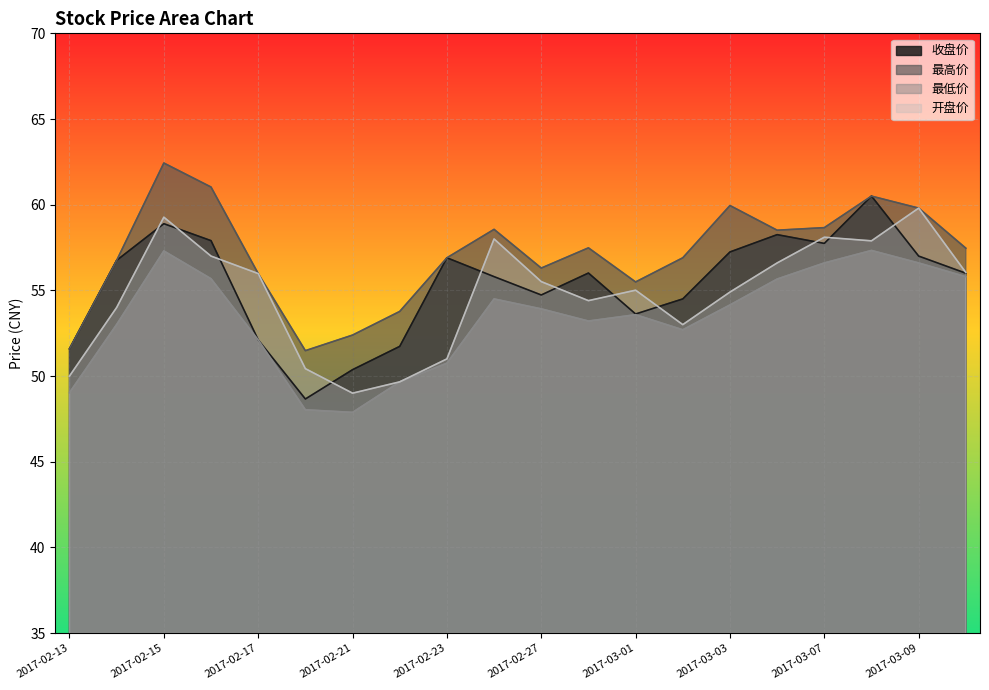

List the labels in order of 收盘价 value, largest first.

2017-03-08, 2017-02-15, 2017-03-06, 2017-02-16, 2017-03-07, 2017-03-03, 2017-03-09, 2017-02-23, 2017-02-14, 2017-02-28, 2017-03-10, 2017-02-24, 2017-02-27, 2017-03-02, 2017-03-01, 2017-02-17, 2017-02-22, 2017-02-13, 2017-02-21, 2017-02-20